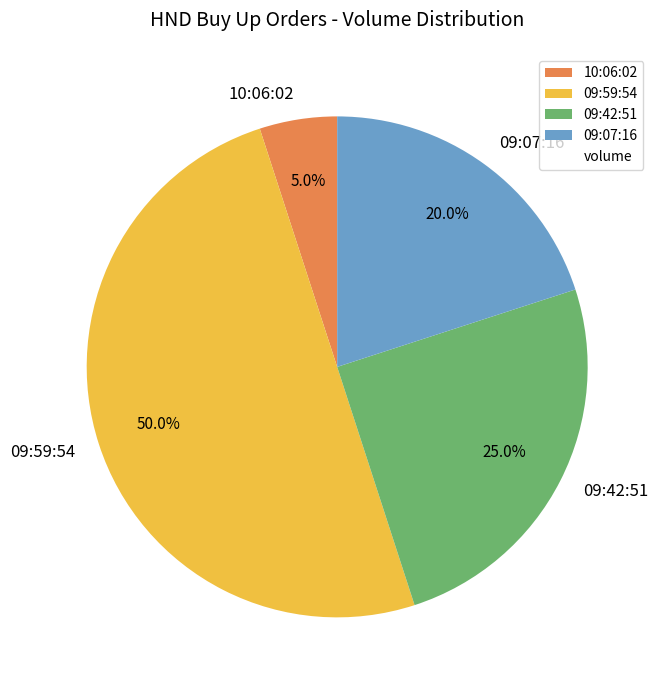

The 10:06:02 slice represents 18% of the pie. True or false?

False